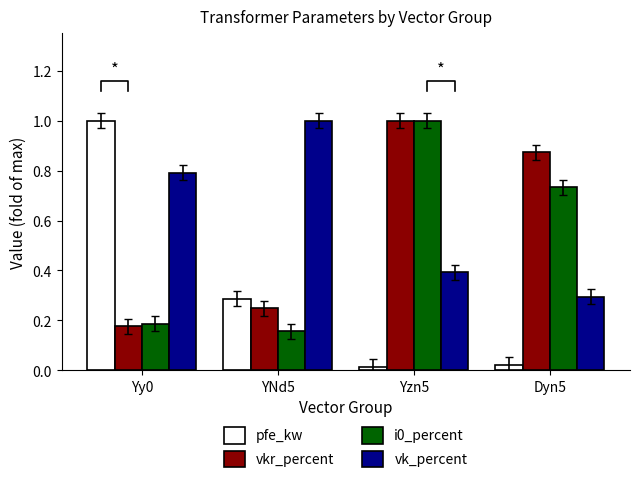

Reading left to right, extract all data points from this chart.

pfe_kw: Yy0=1.0	YNd5=0.3	Yzn5=0.0	Dyn5=0.0
vkr_percent: Yy0=0.2	YNd5=0.2	Yzn5=1.0	Dyn5=0.9
i0_percent: Yy0=0.2	YNd5=0.2	Yzn5=1.0	Dyn5=0.7
vk_percent: Yy0=0.8	YNd5=1.0	Yzn5=0.4	Dyn5=0.3